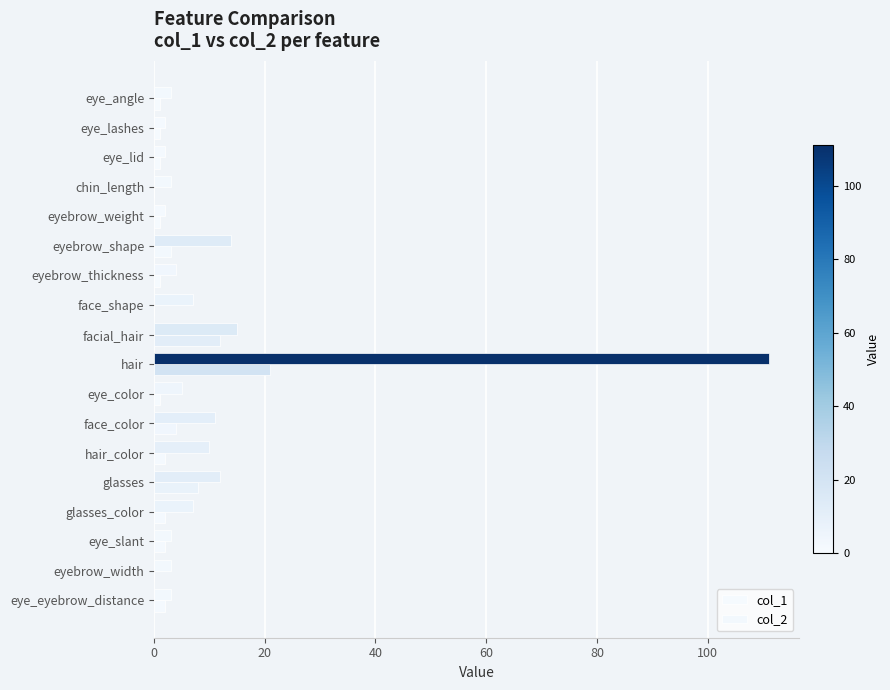

What is the sum of all col_2 values?

217